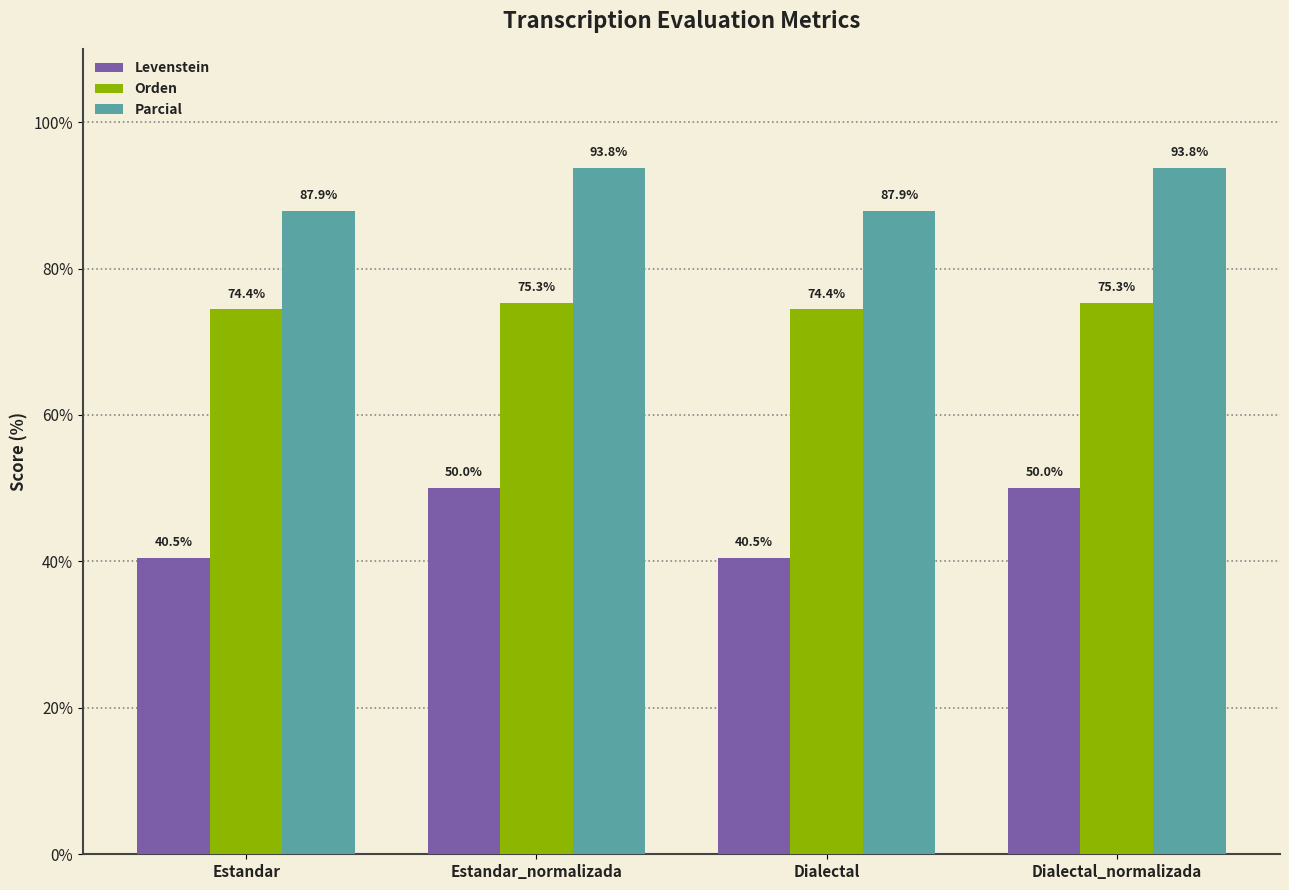

List the series in order of their peak value, lowest first.

Levenstein, Orden, Parcial